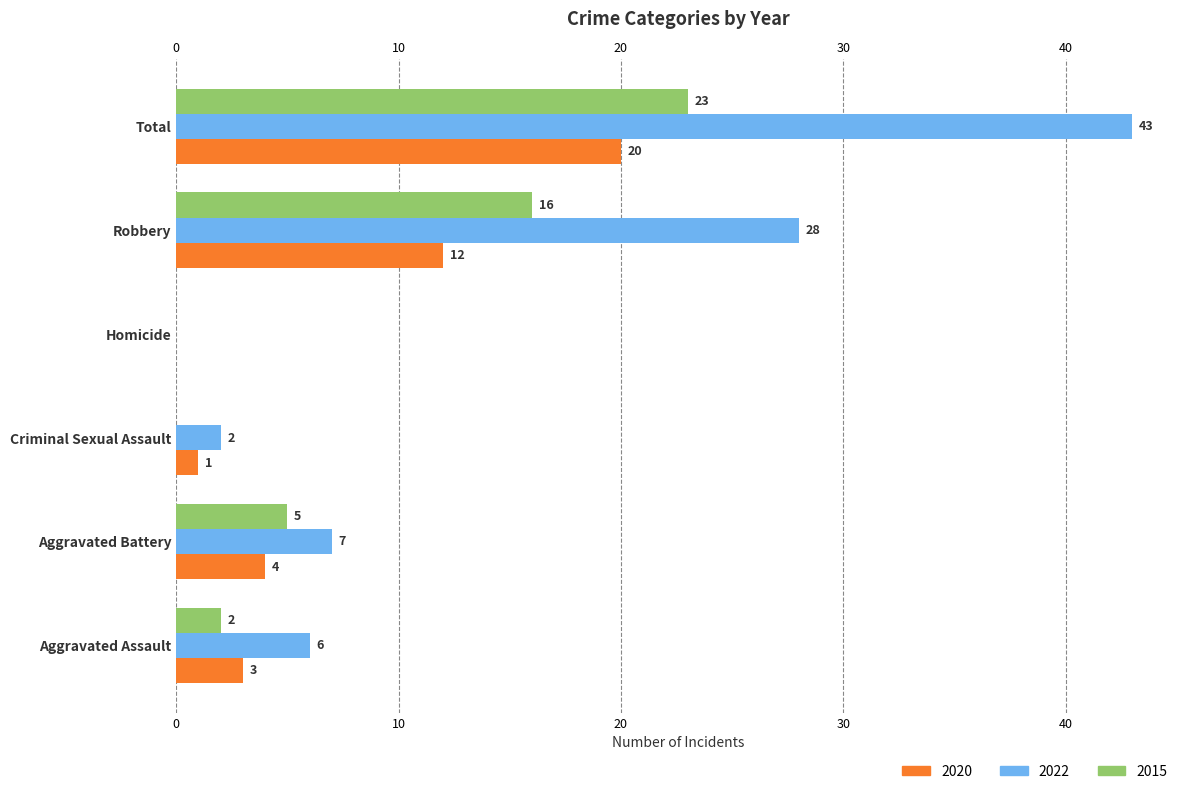

At which category is the sum across all series the highest?

Total